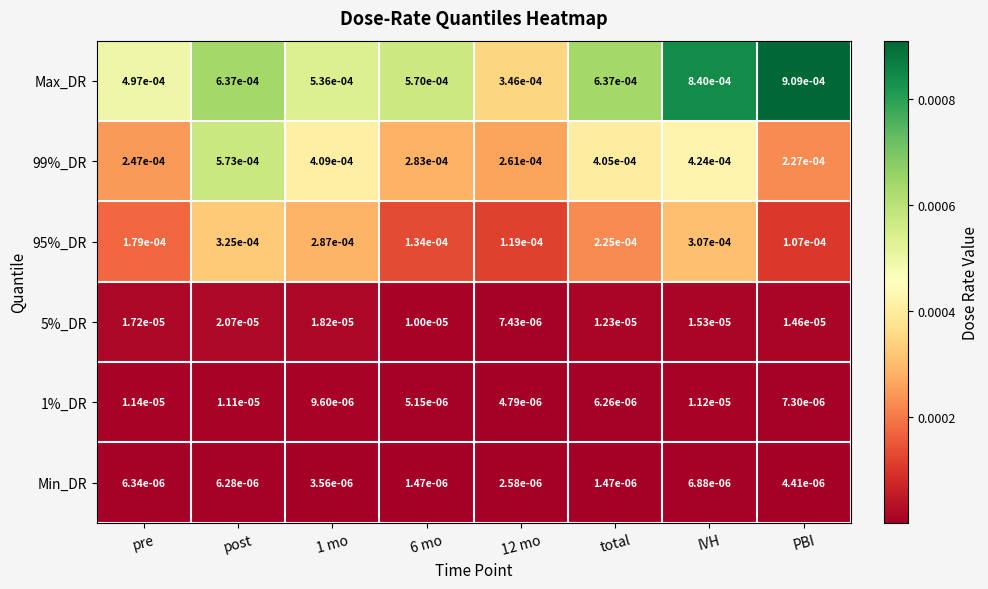

Which category has the highest value across all series?

PBI